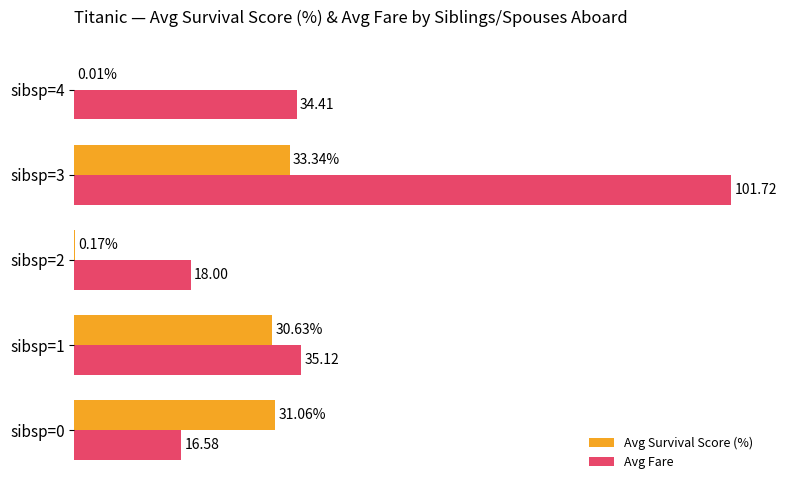

Which series has the largest total across all categories?

Avg Fare